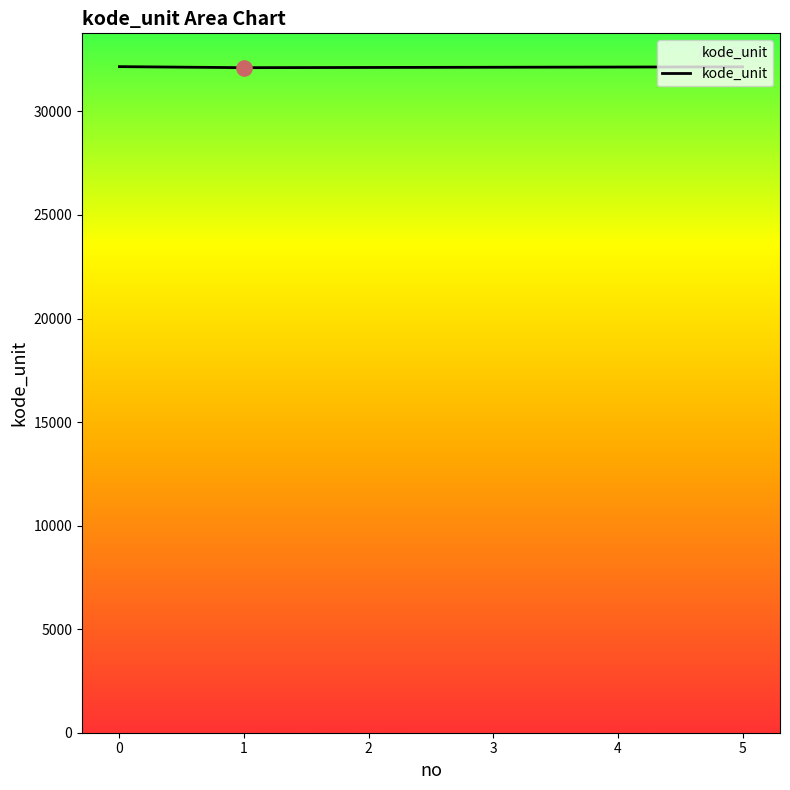

What is the ratio of the value at 5 to the value at 0?

1.0